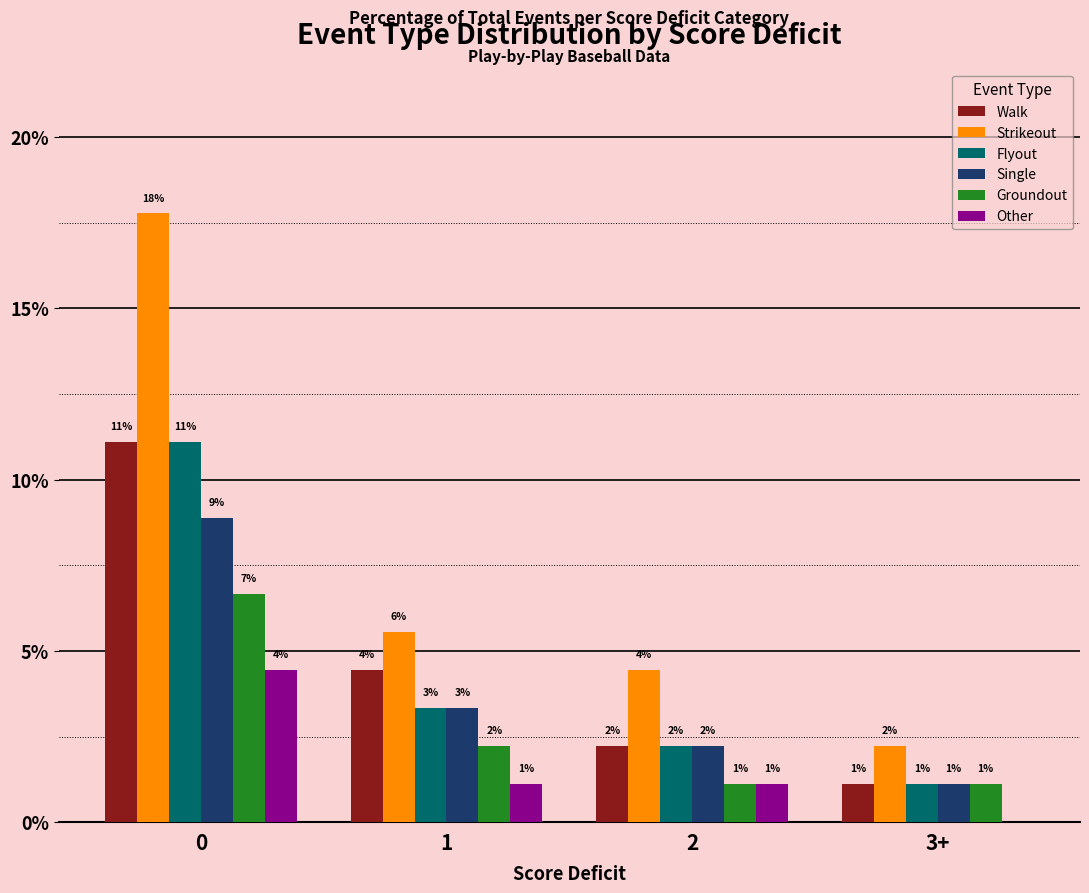

What is the difference between the Walk values at 0 and 1?

6.7